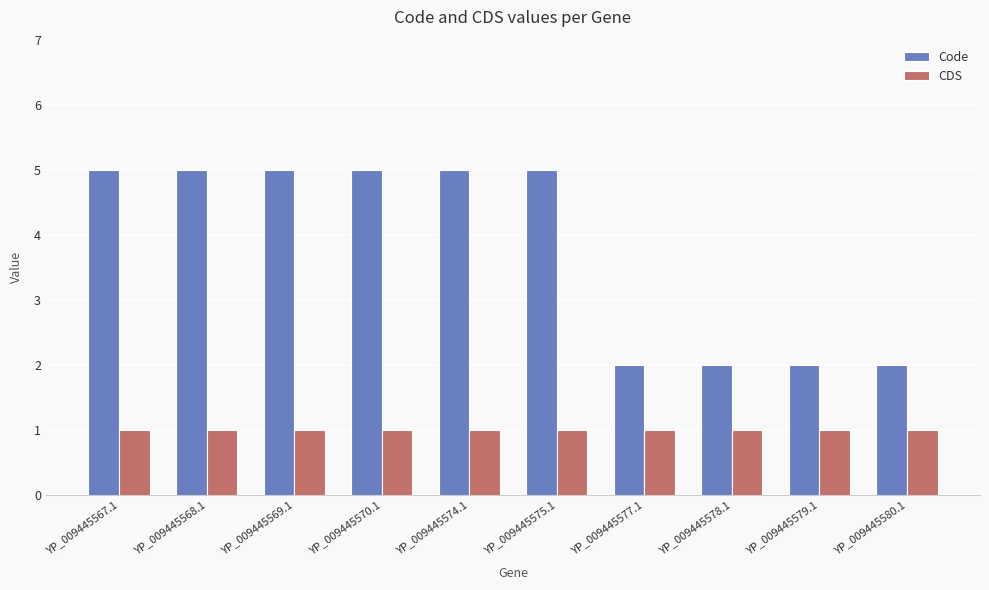

What value does the Code series have at YP_009445578.1?

2